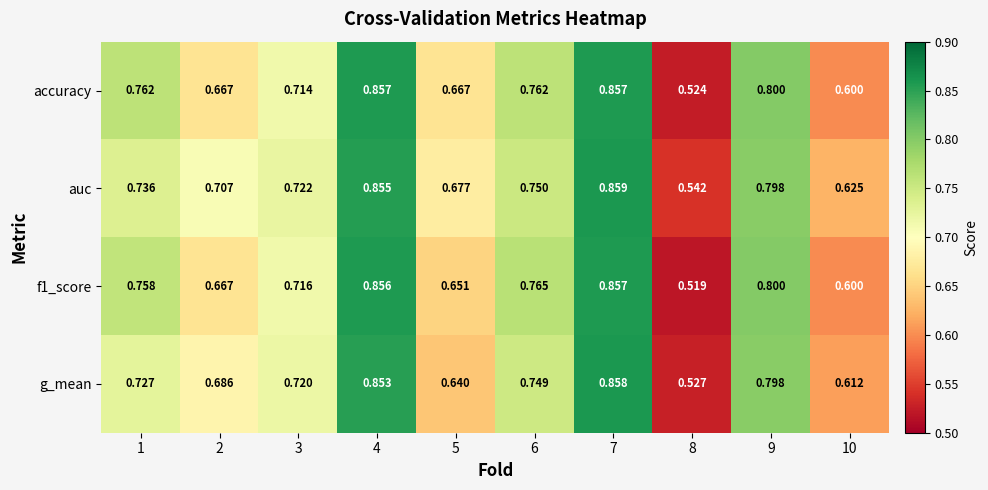

At which category does the chart reach its minimum across all series?

8